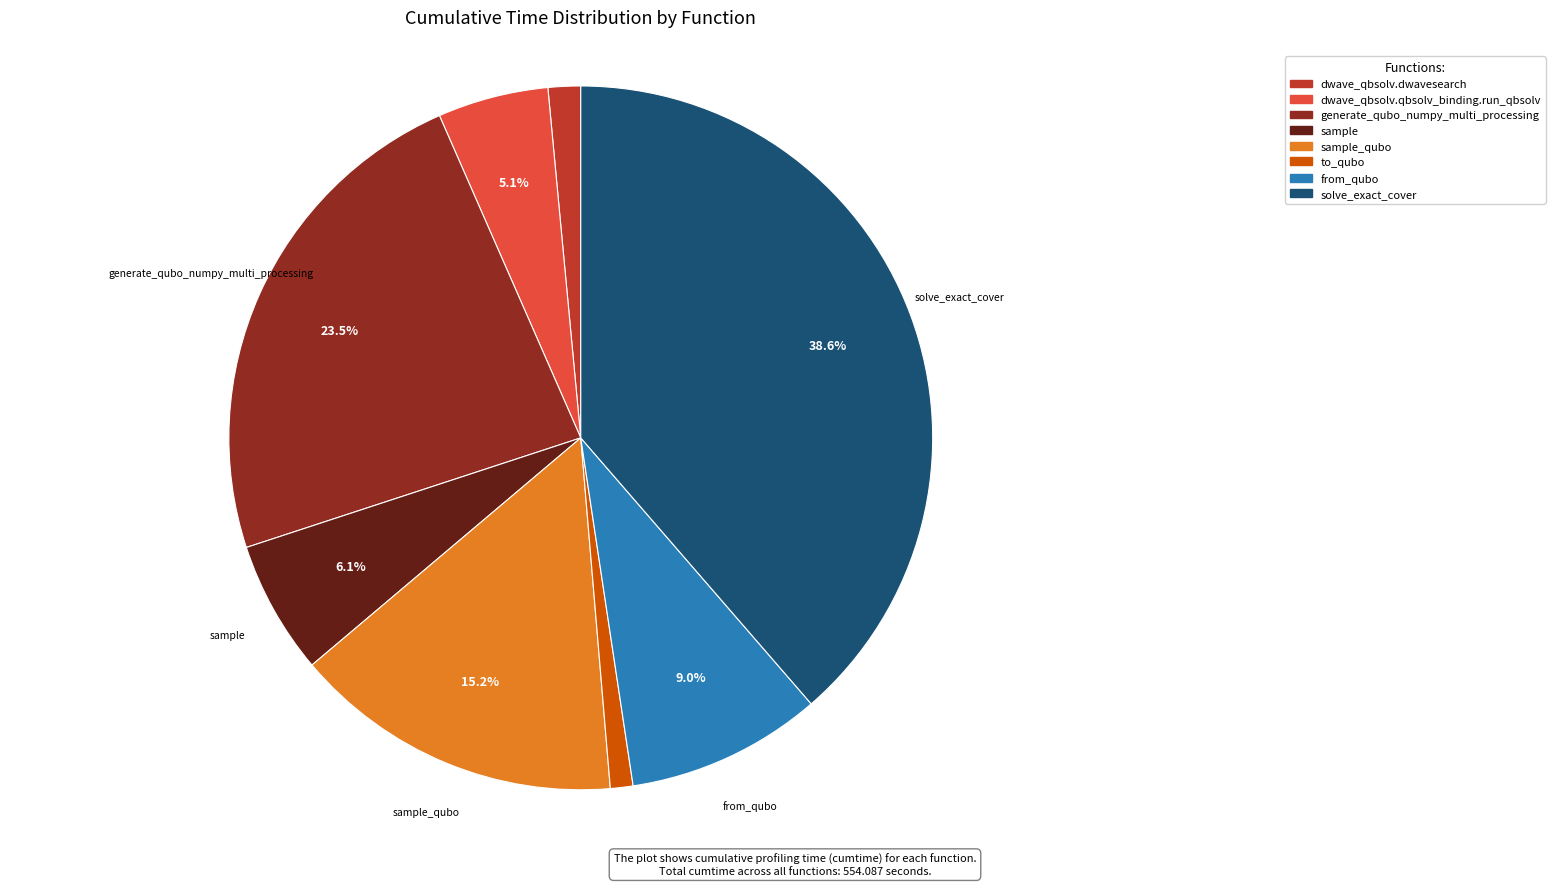

To the nearest percent, what is the difference between the largest and smallest slice percentages?

38%